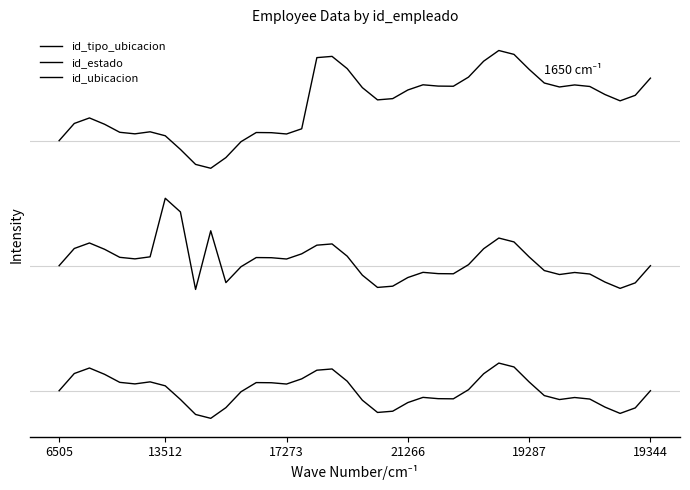

Reading left to right, transcribe all the data shown in this chart.

id_tipo_ubicacion: 4.0	4.3	4.4	4.3	4.1	4.1	4.1	4.1	3.9	3.6	3.6	3.7	4.0	4.1	4.1	4.1	4.2	5.3	5.3	5.2	4.8	4.7	4.7	4.8	4.9	4.9	4.9	5.0	5.3	5.4	5.4	5.1	4.9	4.9	4.9	4.9	4.7	4.6	4.7	5.0
id_estado: 2.0	2.3	2.4	2.3	2.1	2.1	2.1	3.1	2.9	1.6	2.6	1.7	2.0	2.1	2.1	2.1	2.2	2.3	2.3	2.2	1.8	1.7	1.7	1.8	1.9	1.9	1.9	2.0	2.3	2.4	2.4	2.1	1.9	1.9	1.9	1.9	1.7	1.6	1.7	2.0
id_ubicacion: 0.0	0.3	0.4	0.3	0.1	0.1	0.1	0.1	-0.1	-0.4	-0.4	-0.3	-0.0	0.1	0.1	0.1	0.2	0.3	0.3	0.2	-0.2	-0.3	-0.3	-0.2	-0.1	-0.1	-0.1	0.0	0.3	0.4	0.4	0.1	-0.1	-0.1	-0.1	-0.1	-0.3	-0.4	-0.3	-0.0